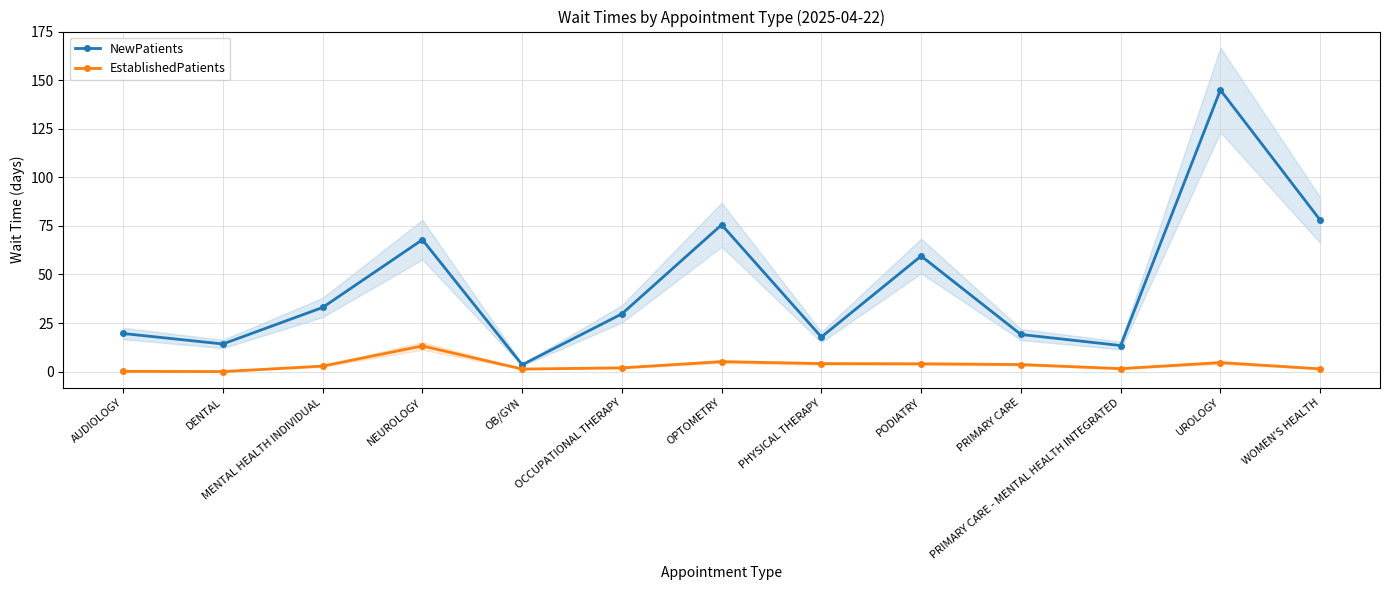

Where does the NewPatients series first go above 29?

MENTAL HEALTH INDIVIDUAL